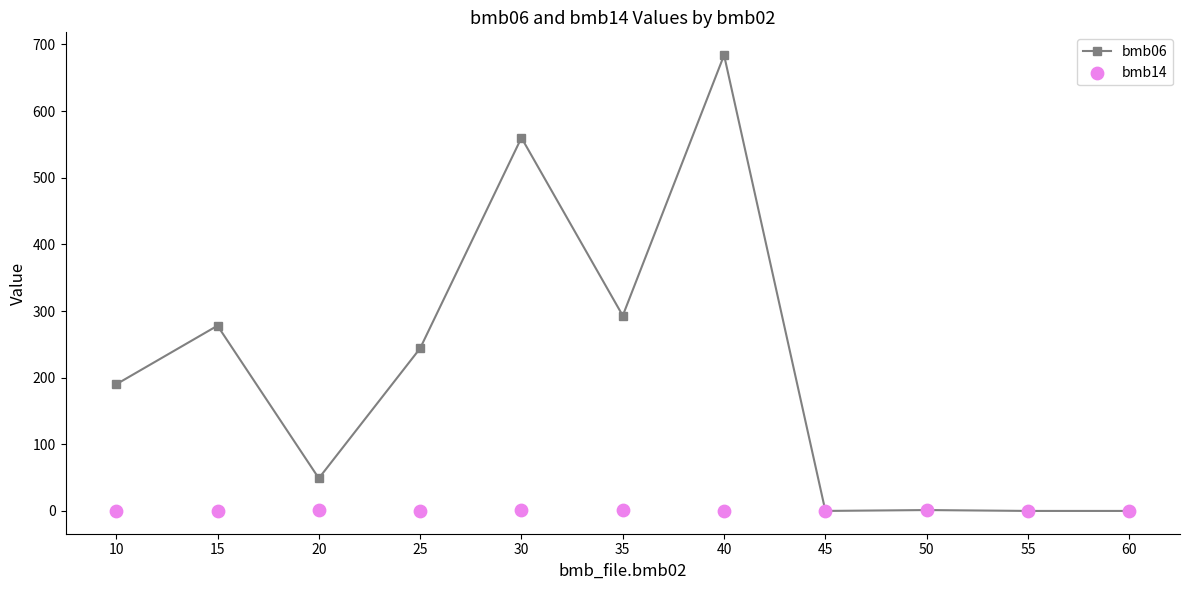

At how many categories does at least one series exceed 458?

2